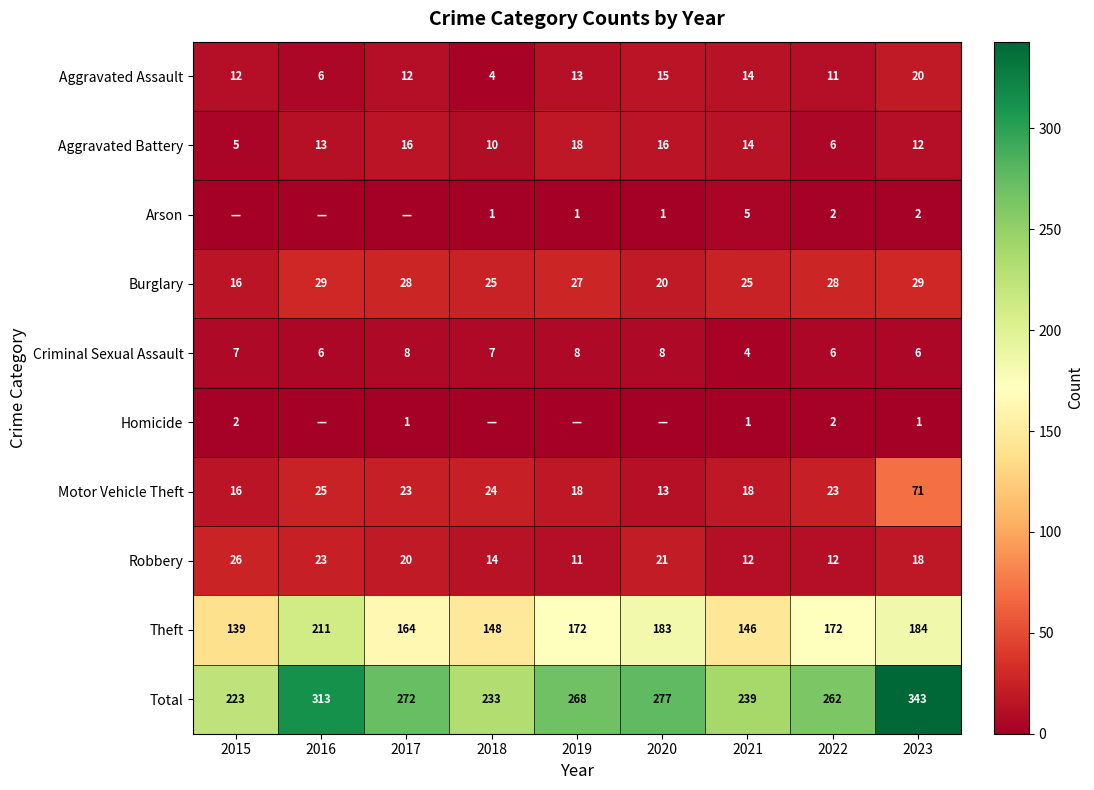

What is the maximum value for Theft?

211